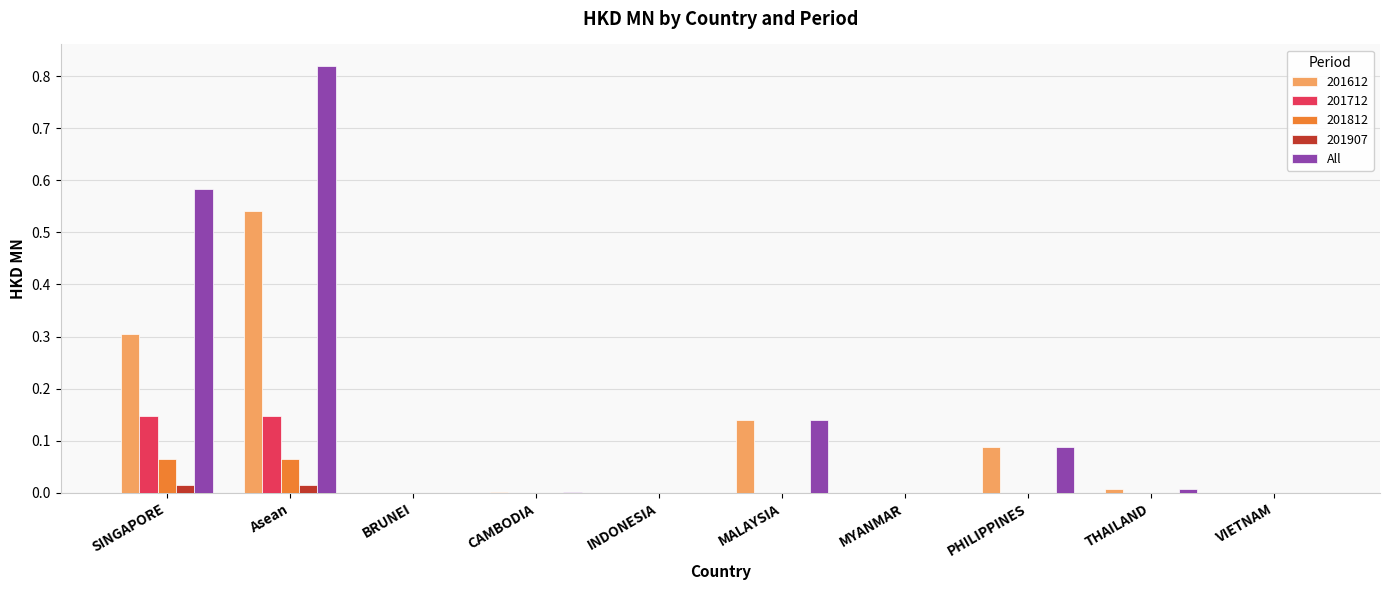

How many data points does each series have?

10